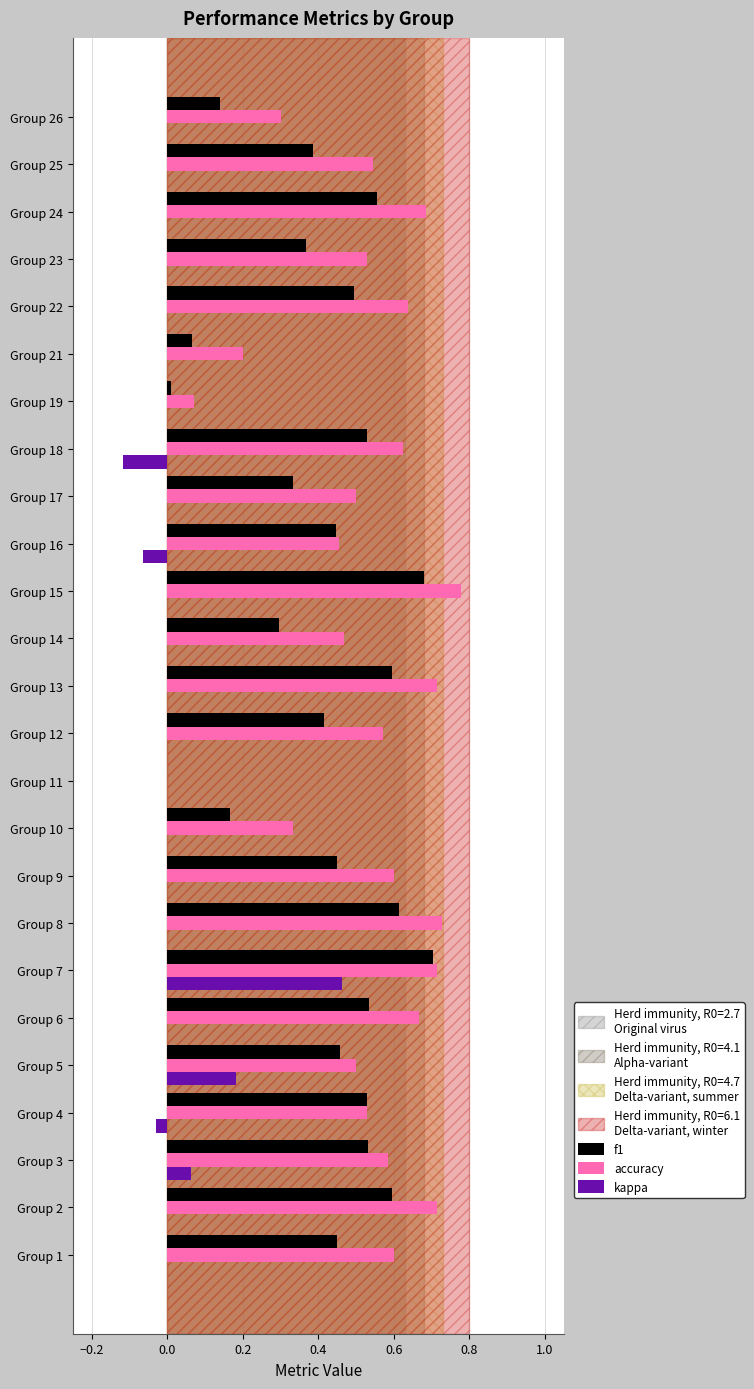

Between Group 18 and Group 26, which series saw the biggest shift?

f1